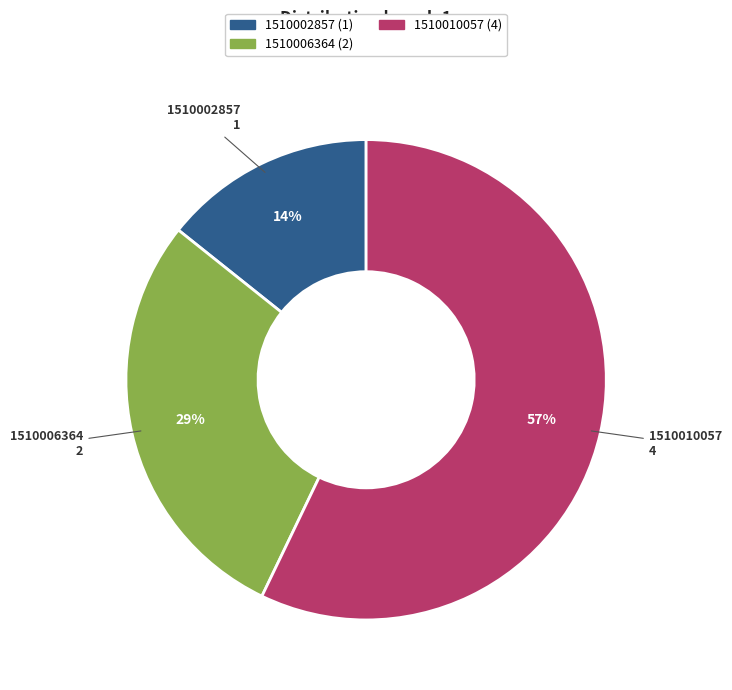

To the nearest percent, what is the average slice percentage?

33%